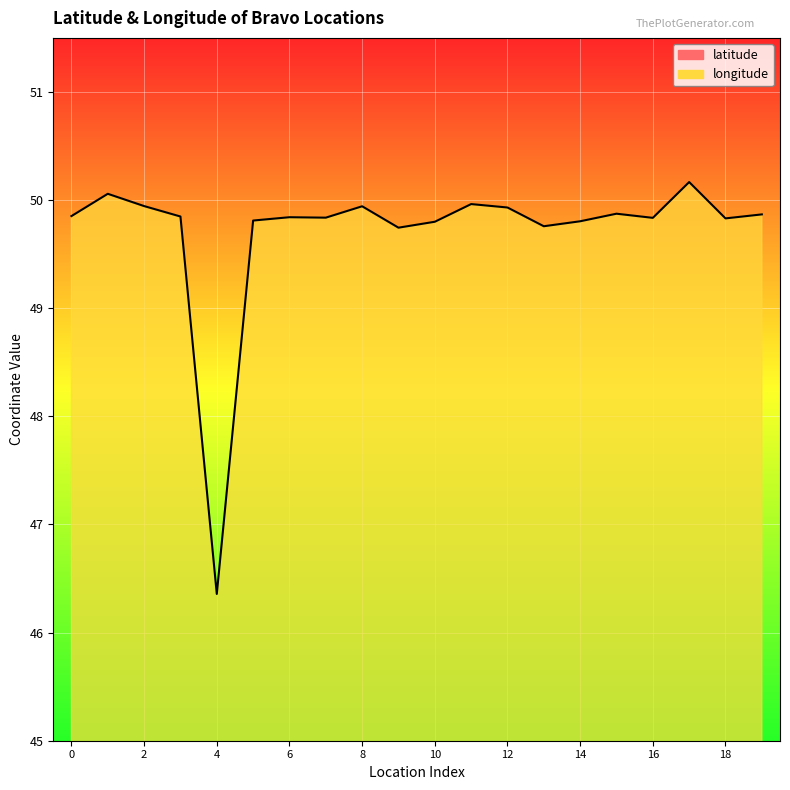

At which category is the sum across all series the highest?

17